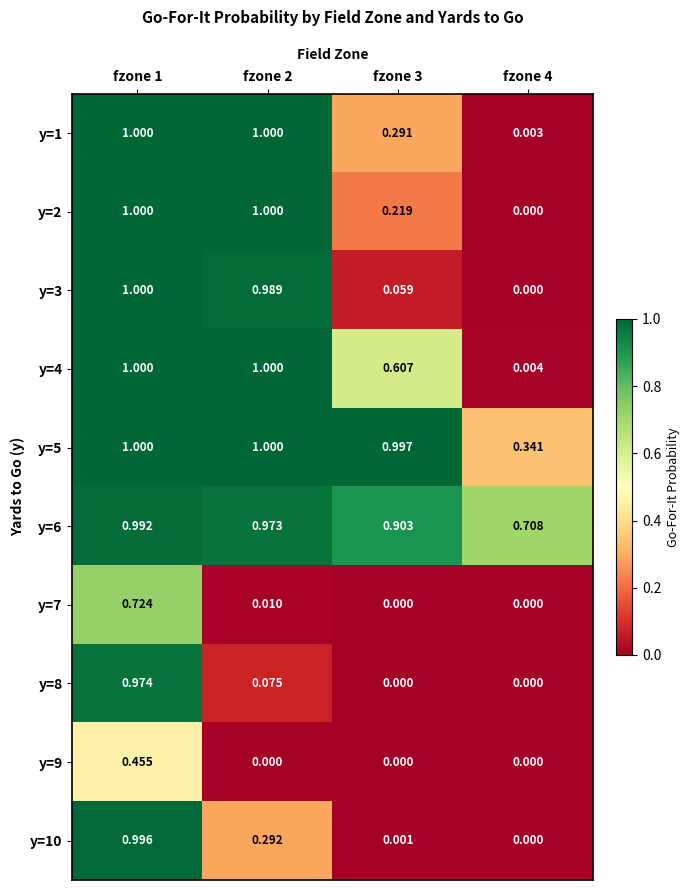

How many data points does each series have?

4